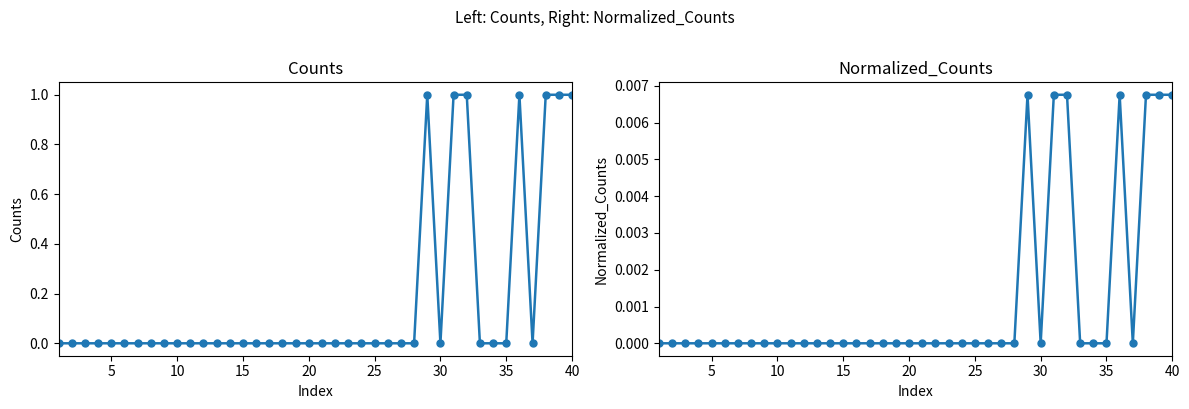

True or false: Normalized_Counts has a value of 0.0 at 38.

False